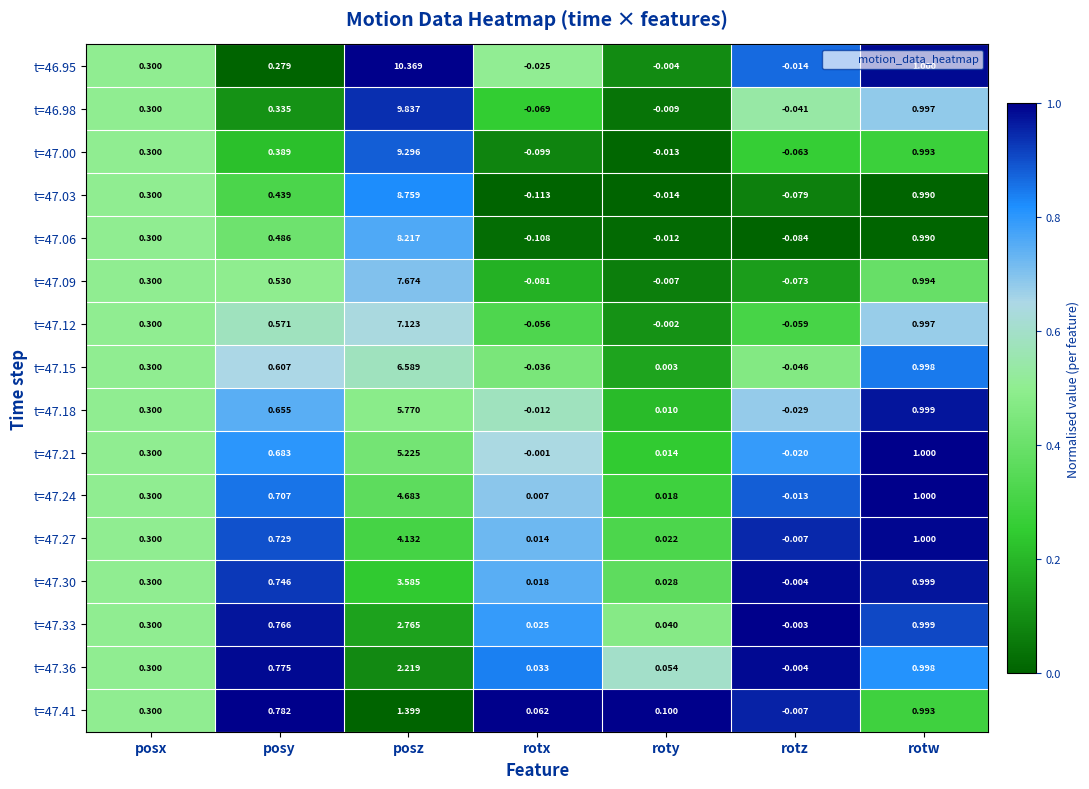

At which label does t=46.98 reach its minimum?

rotx